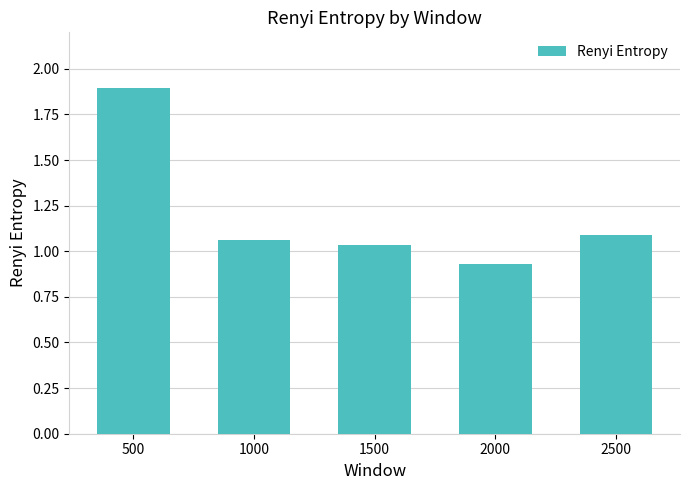

Between 2500 and 500, which is larger?

500